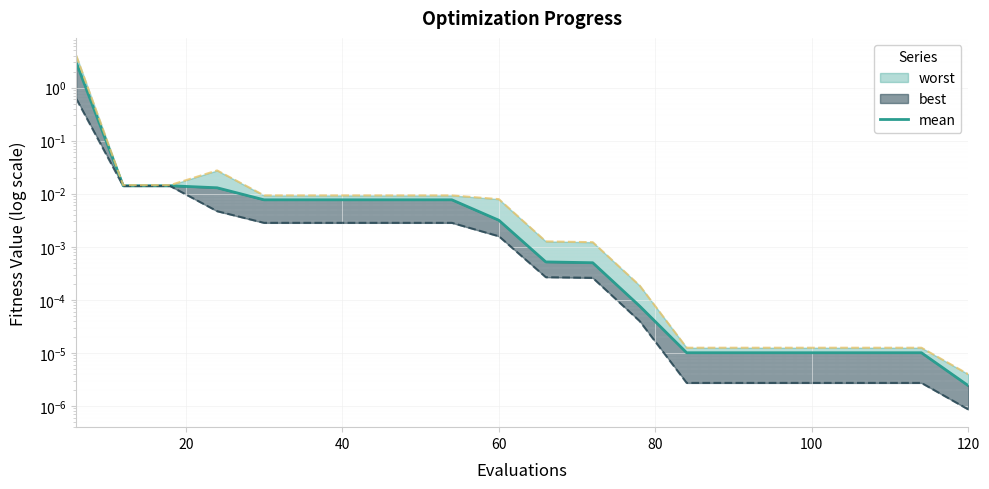

True or false: the data shows 0.0 at 15.

False